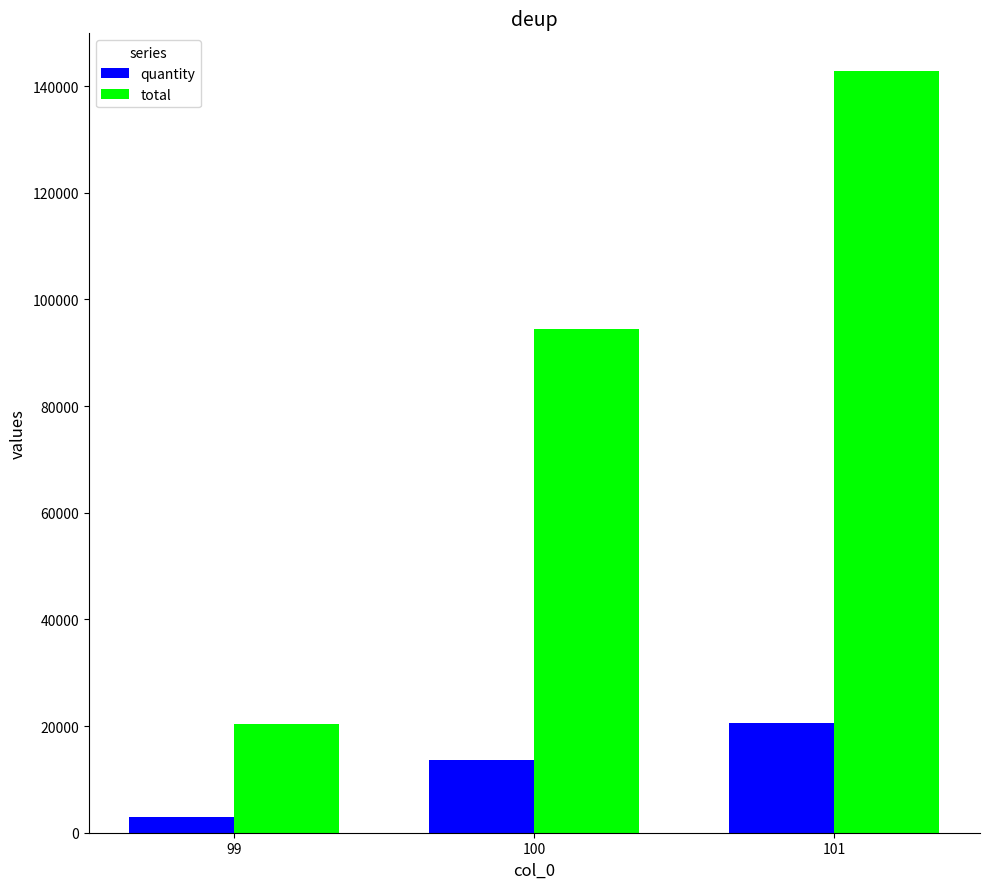

What are all the series names shown in the legend?

quantity, total